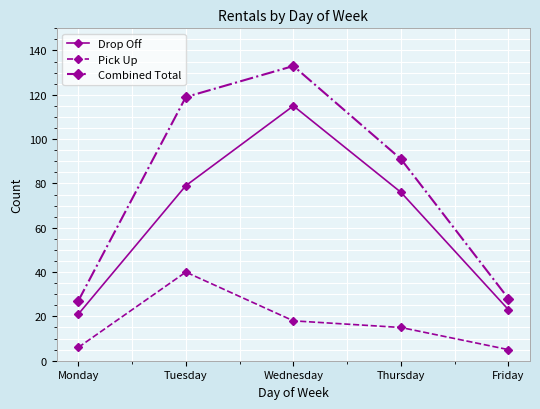

At which label does Combined Total first exceed 91?

Tuesday